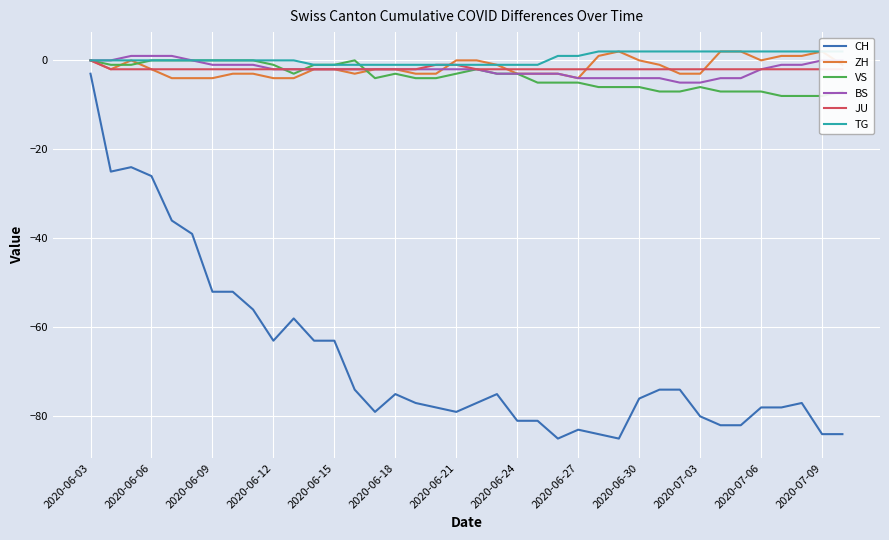

How many lines are shown in the chart?

6